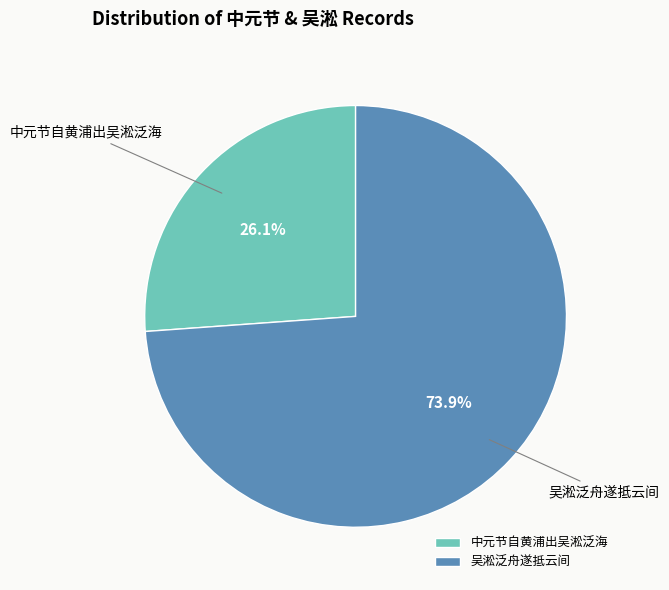

To the nearest percent, what portion does 吴淞泛舟遂抵云间 represent?

74%